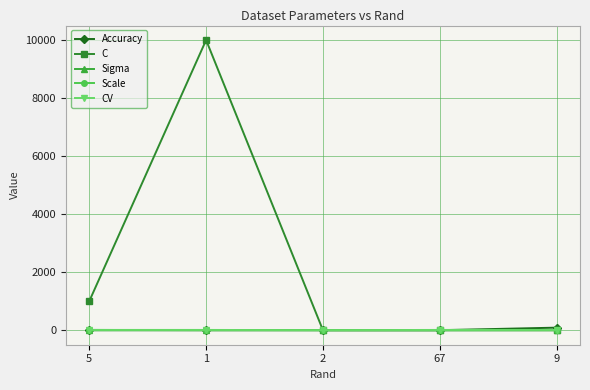

How many data points in Scale are less than 2?

1